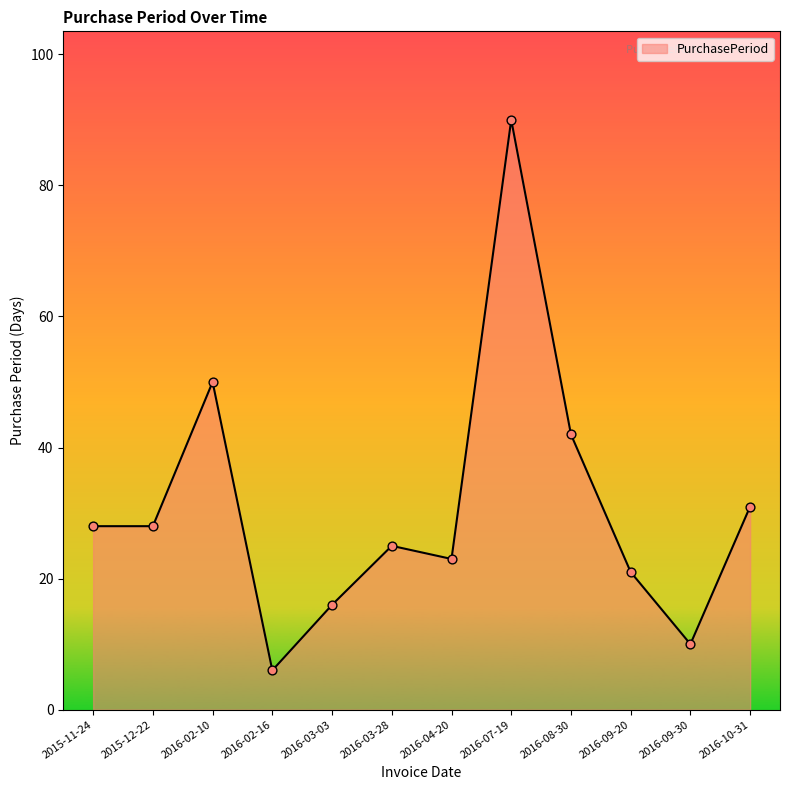

What is the change in value from 2015-12-22 to 2016-08-30?

+14